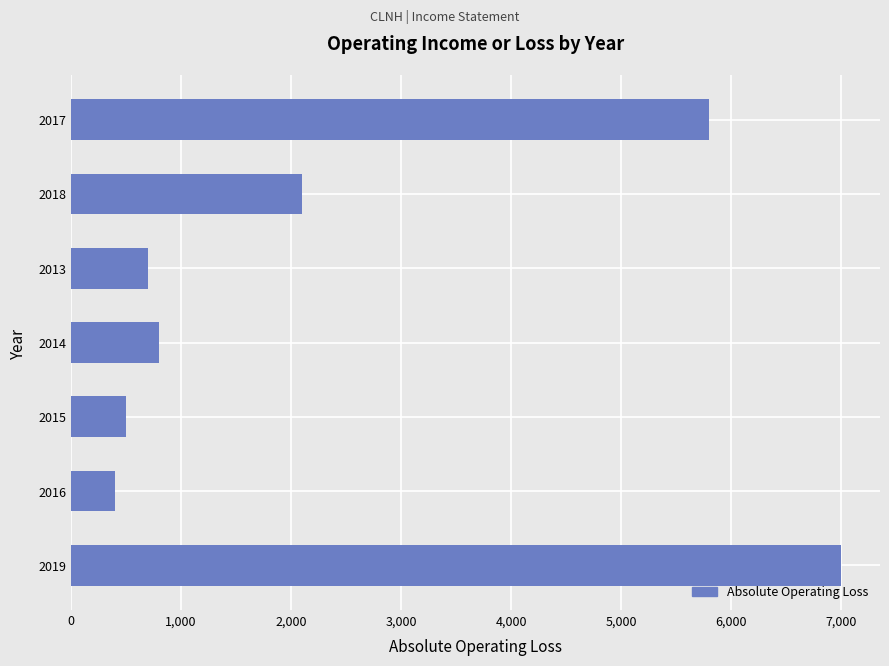

Which has a higher value, 2018 or 2013?

2018